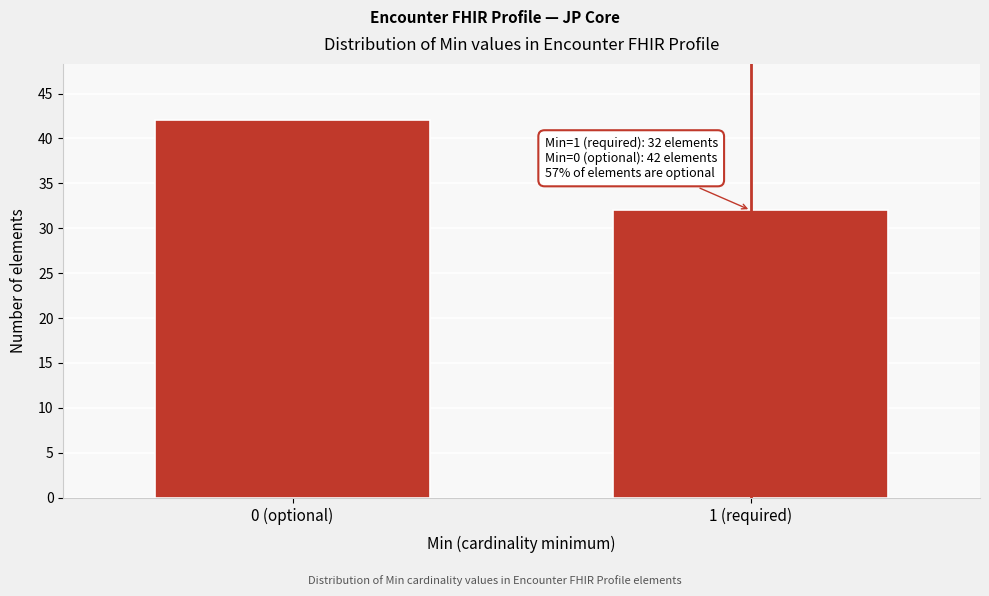

Reading left to right, extract all data points from this chart.

42	32